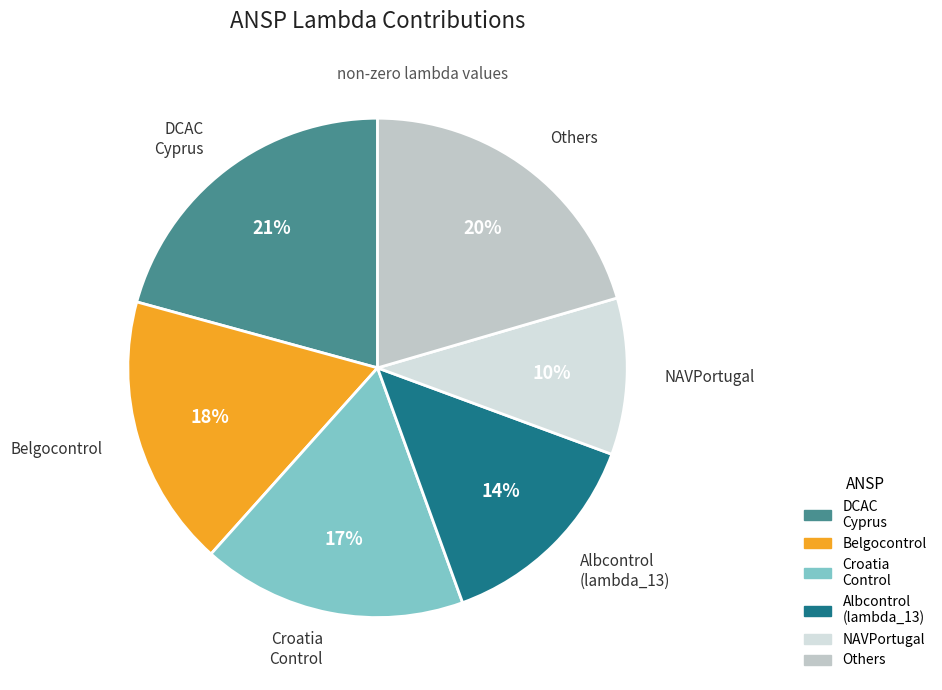

To the nearest percent, what is the difference between the largest and smallest slice percentages?

11%